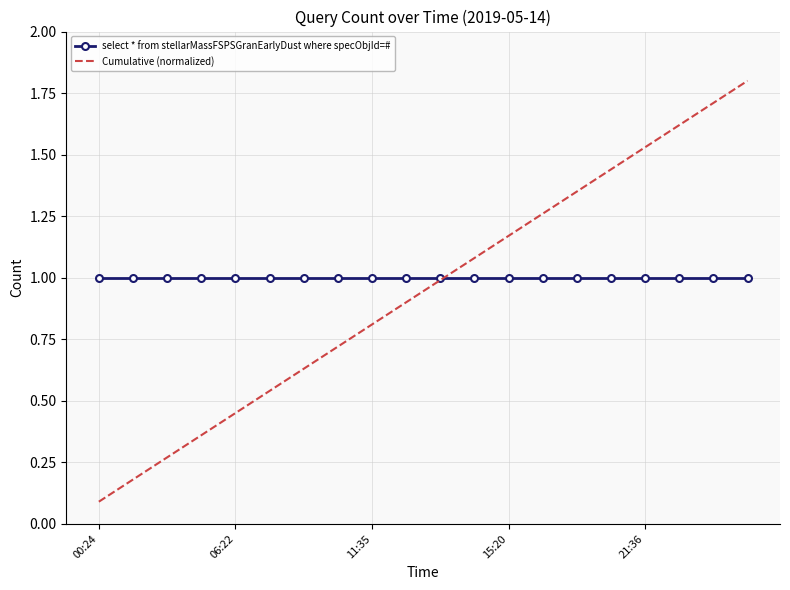

Which series has the widest spread of values?

Cumulative (normalized)